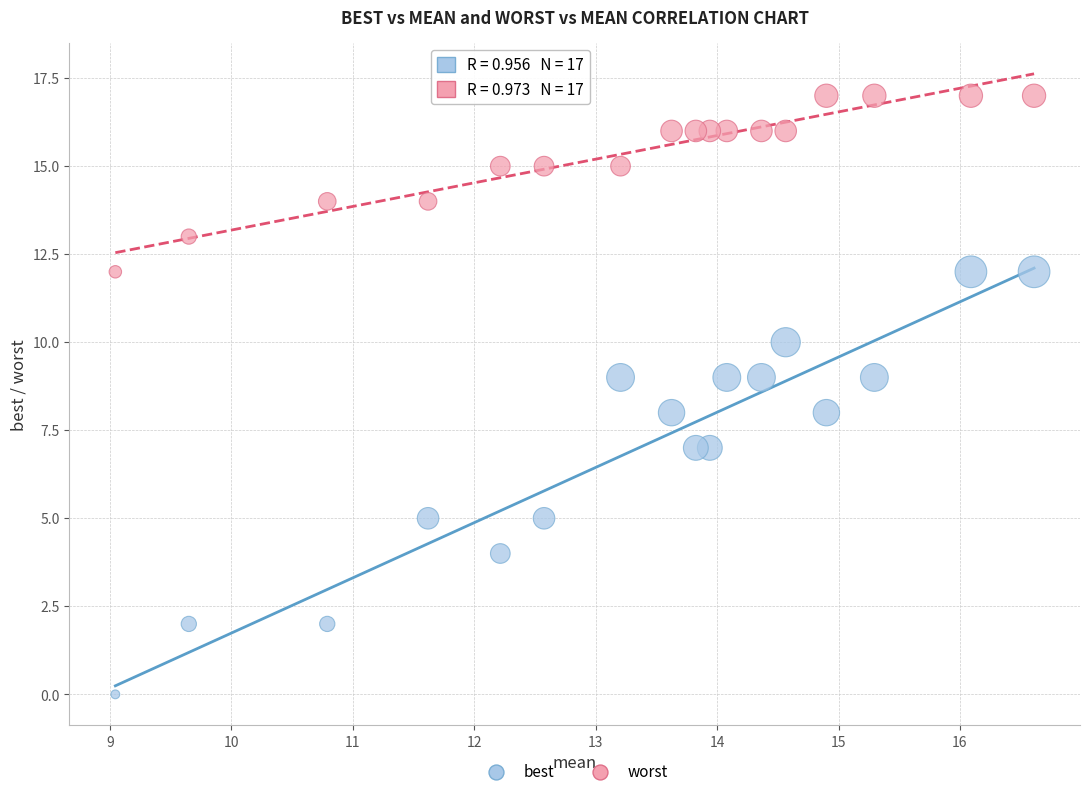

How many data points are displayed?

34